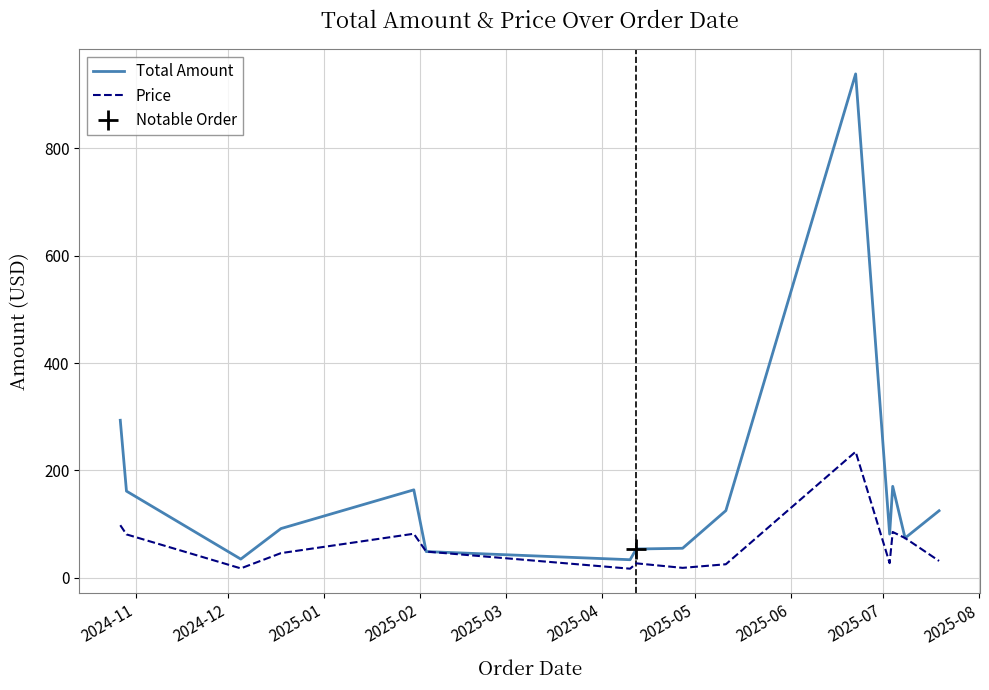

Reading left to right, extract all data points from this chart.

Total Amount: 293.3	161.3	34.6	91.5	163.7	48.6	33.4	53.4	54.8	125.0	938.8	81.2	170.2	73.8	124.7
Price: 97.8	80.6	17.3	45.7	81.8	48.6	16.7	26.7	18.3	25.0	234.7	27.1	85.1	73.8	31.2